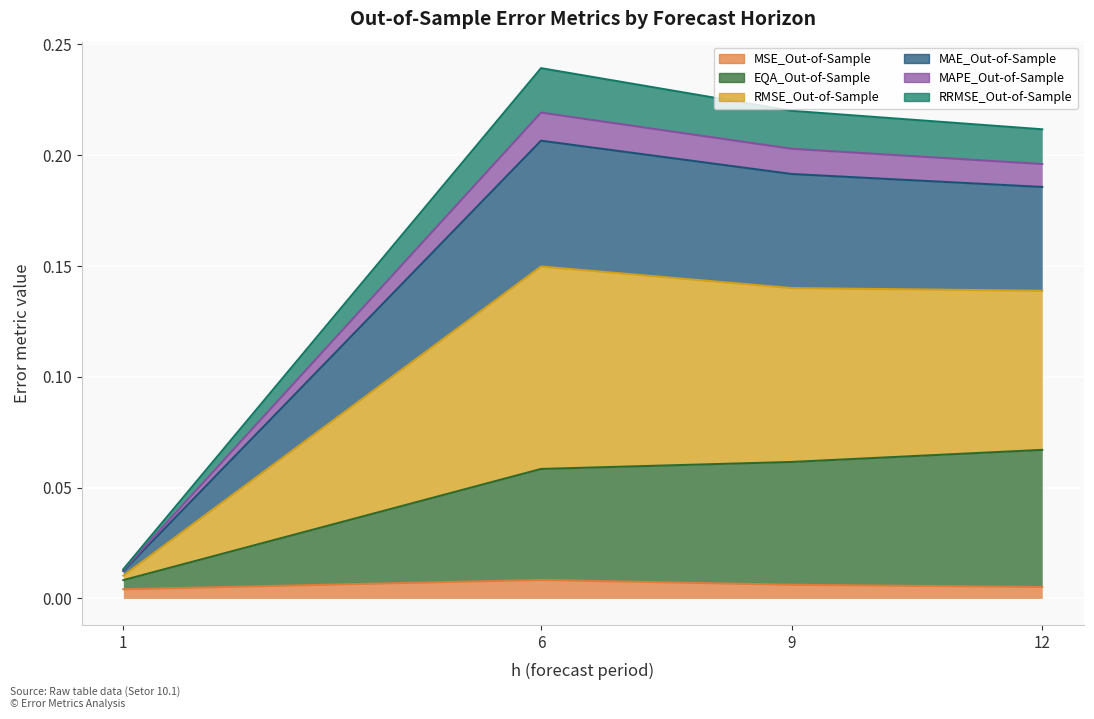

At which category is the sum across all series the highest?

6